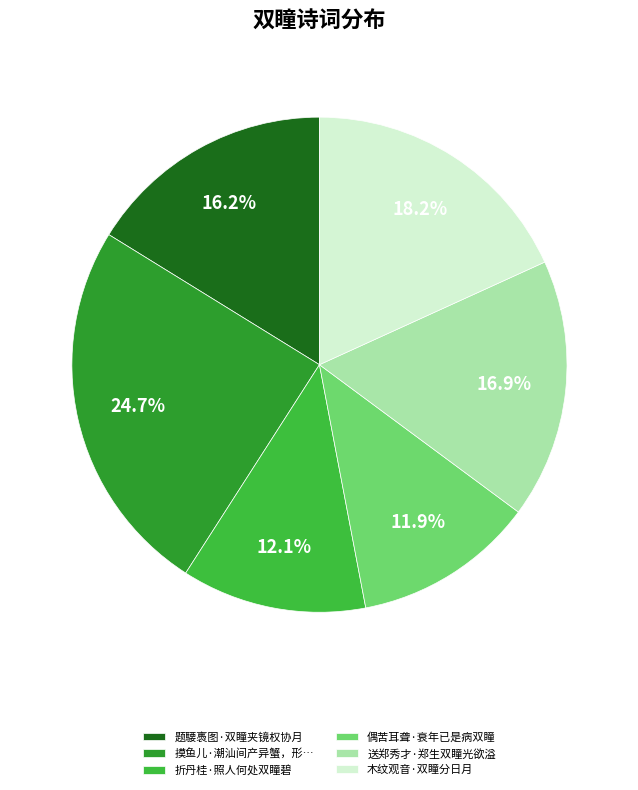

Does 送郑秀才·郑生双瞳光欲溢 account for over 50% of the chart?

No